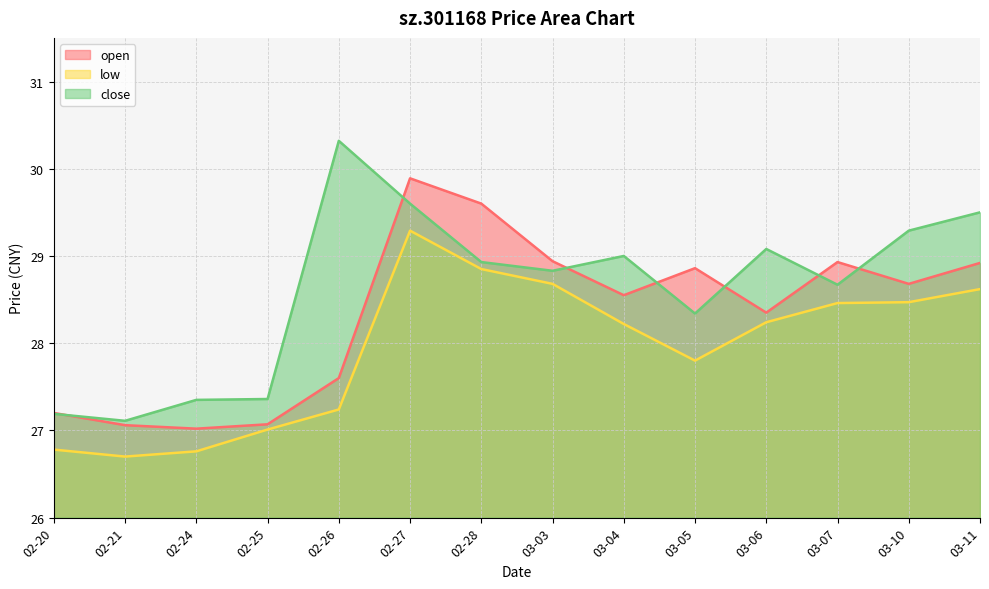

Is the value of low at 03-06 greater than the value of open at 03-06?

No